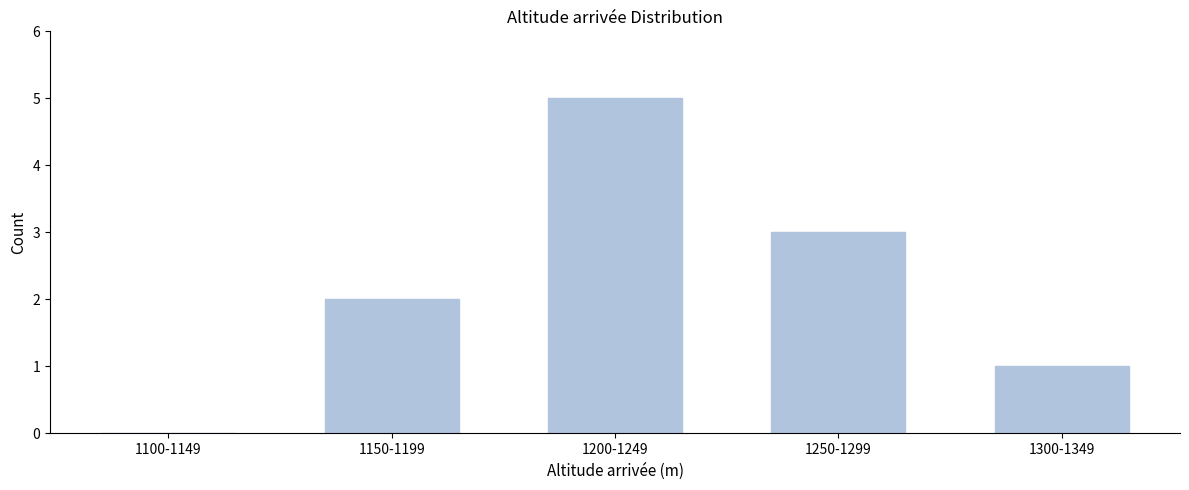

Reading left to right, transcribe all the data shown in this chart.

1100-1149=0	1150-1199=2	1200-1249=5	1250-1299=3	1300-1349=1